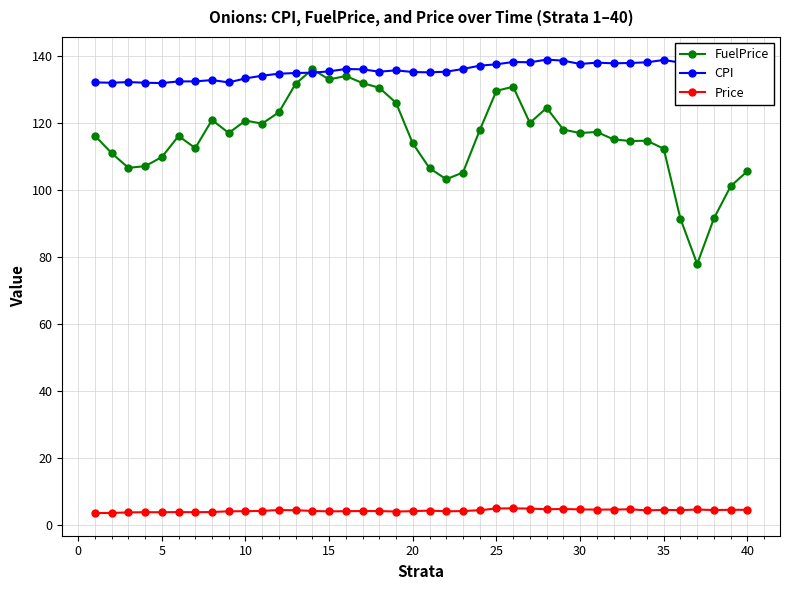

True or false: FuelPrice and Price intersect in this chart.

False